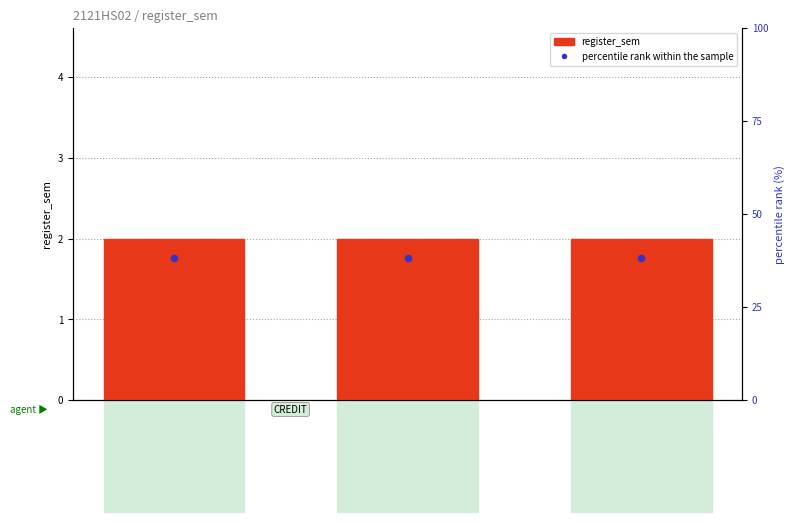

What are all the series names shown in the legend?

register_sem, percentile rank within the sample